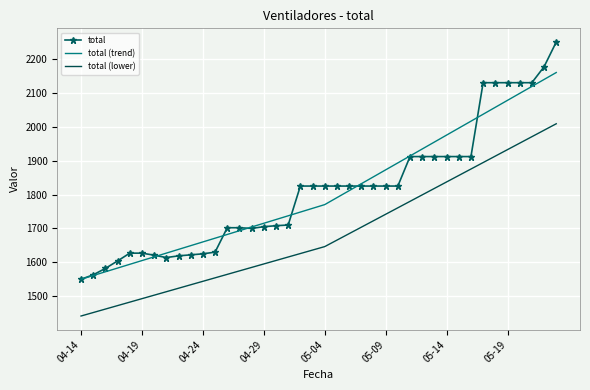

True or false: total (lower) and total intersect in this chart.

False